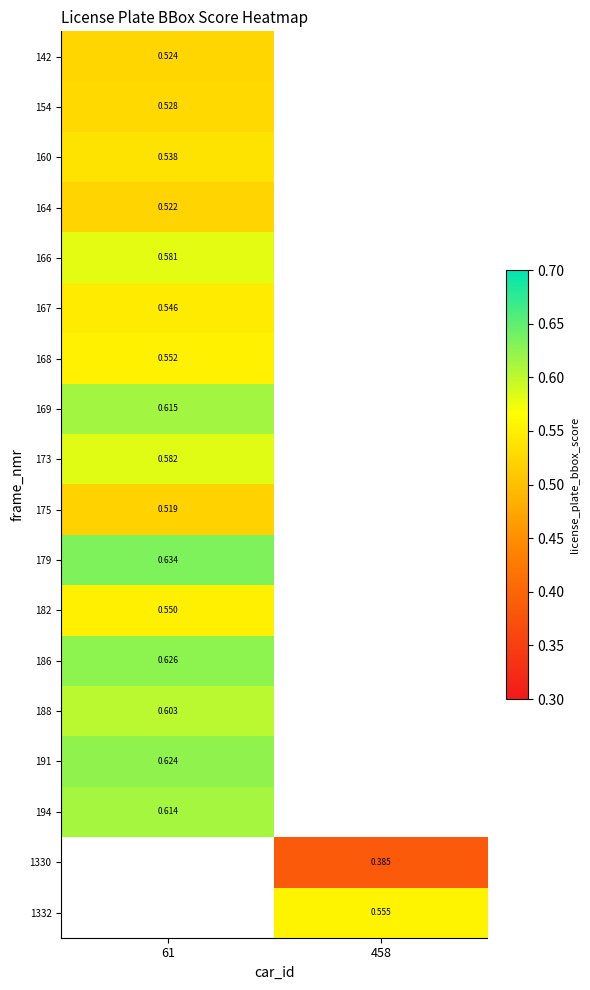

Is the value of 175 at 61 greater than the value of 179 at 61?

No